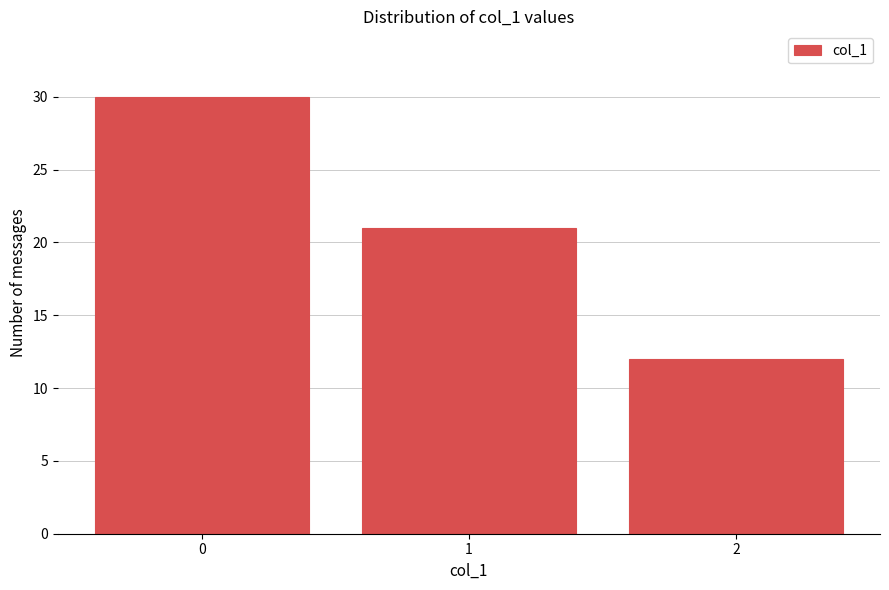

Reading left to right, list all the values displayed in this chart.

30	21	12